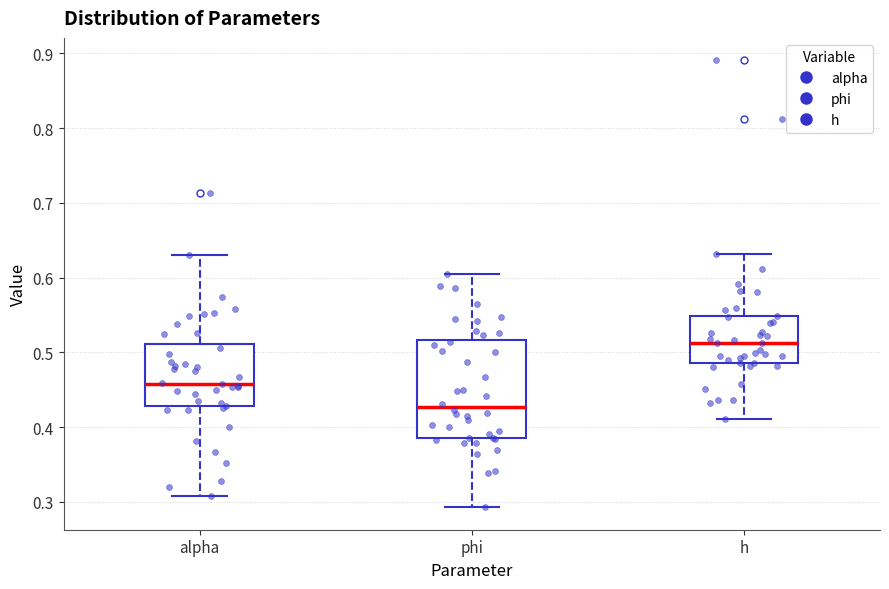

Which box is the tallest, from its lower edge to its upper edge?

phi